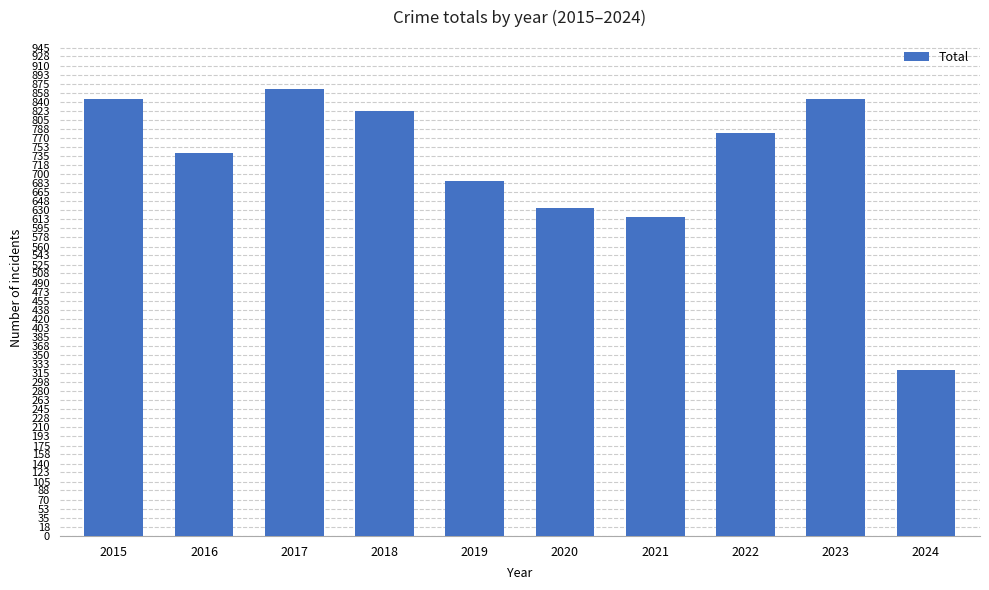

The chart shows a value of 353 at 2022. True or false?

False